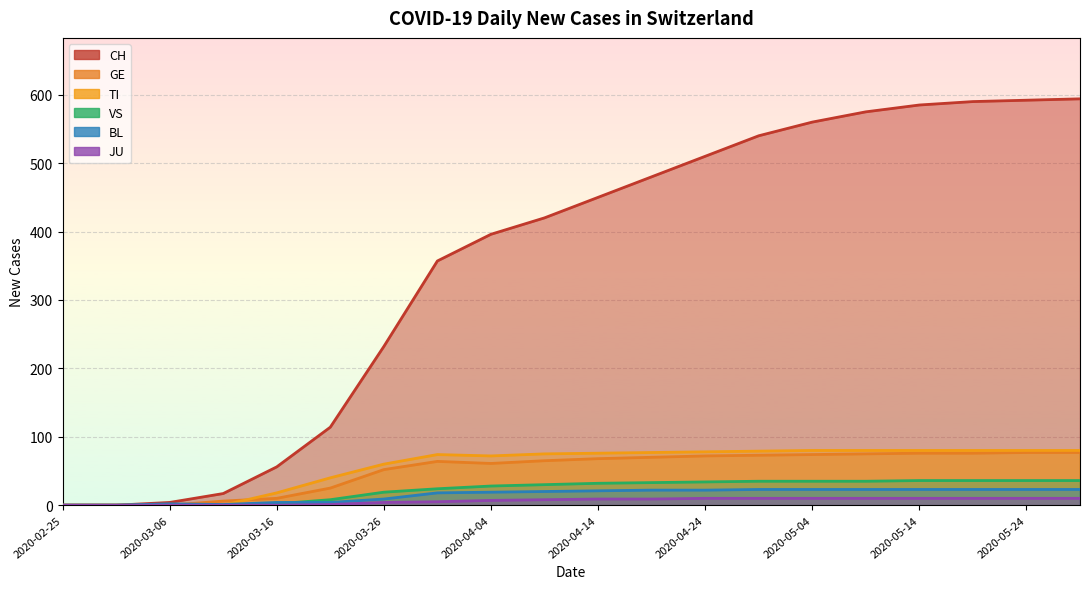

What position from the right is 2020-05-19?

3